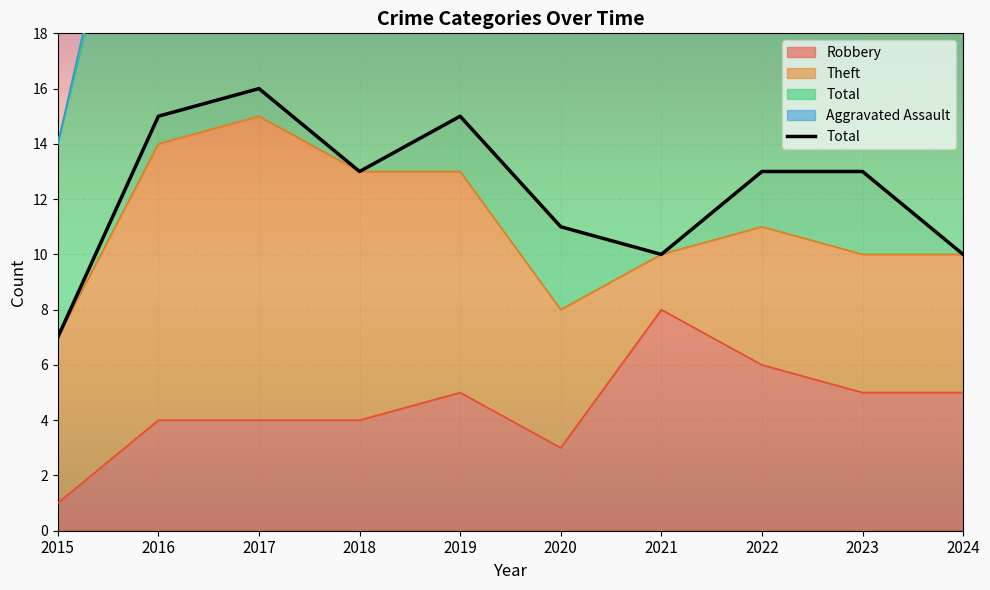

What is the maximum value shown in the chart?

16